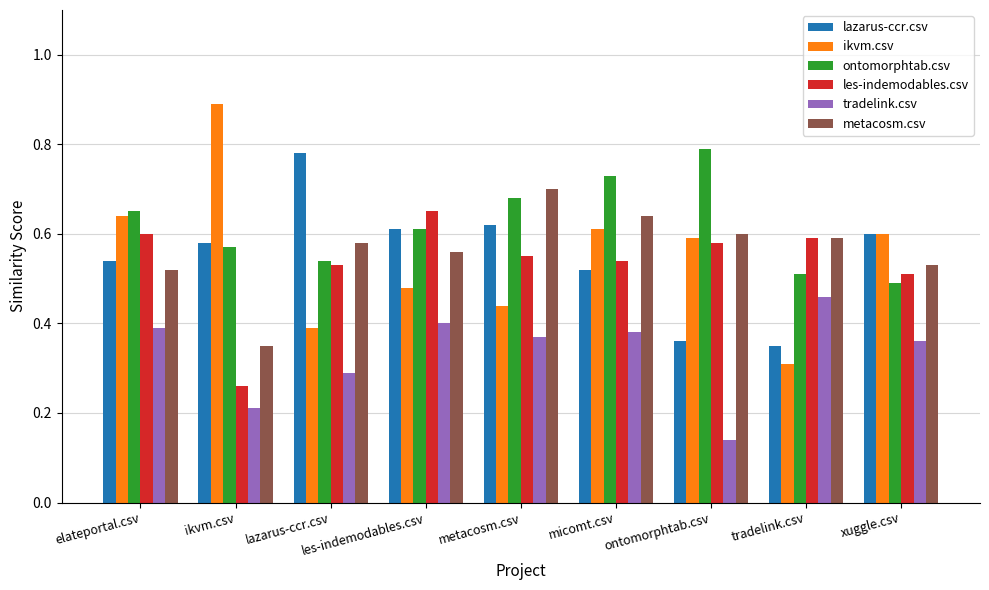

Where is metacosm.csv nearest to the value 0?

ikvm.csv